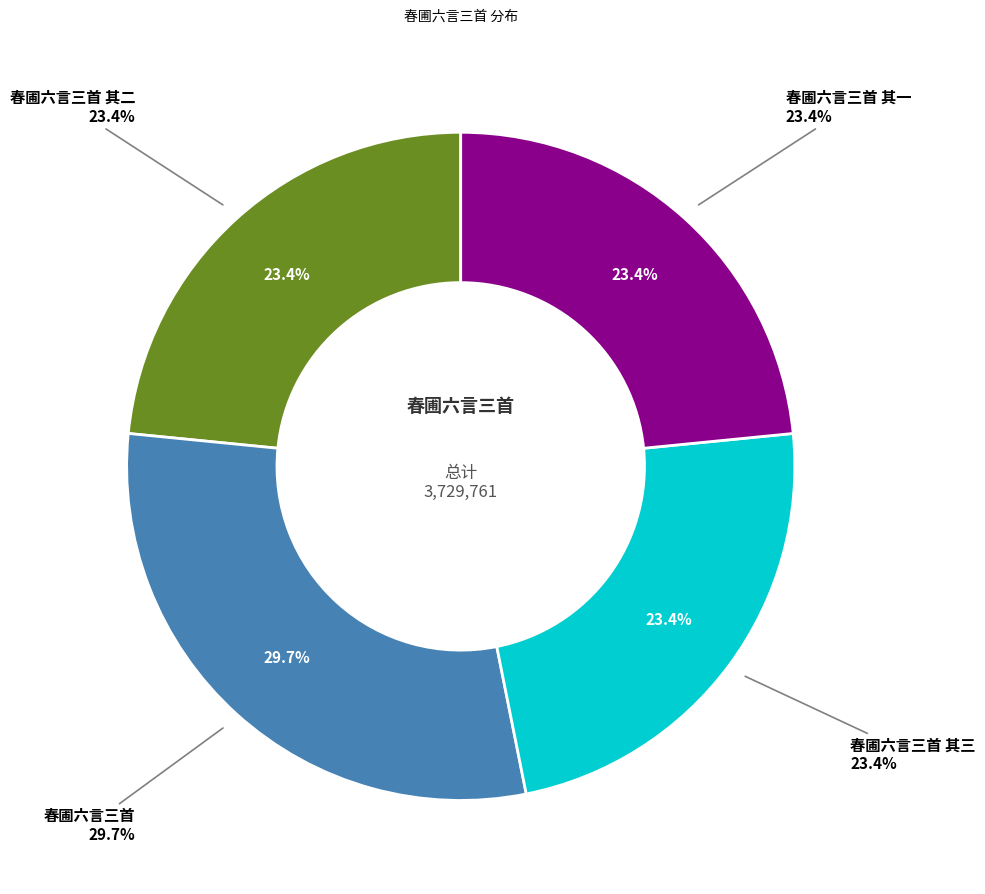

What is the total percentage of 春圃六言三首 其二 and 春圃六言三首 其一?

46.9%